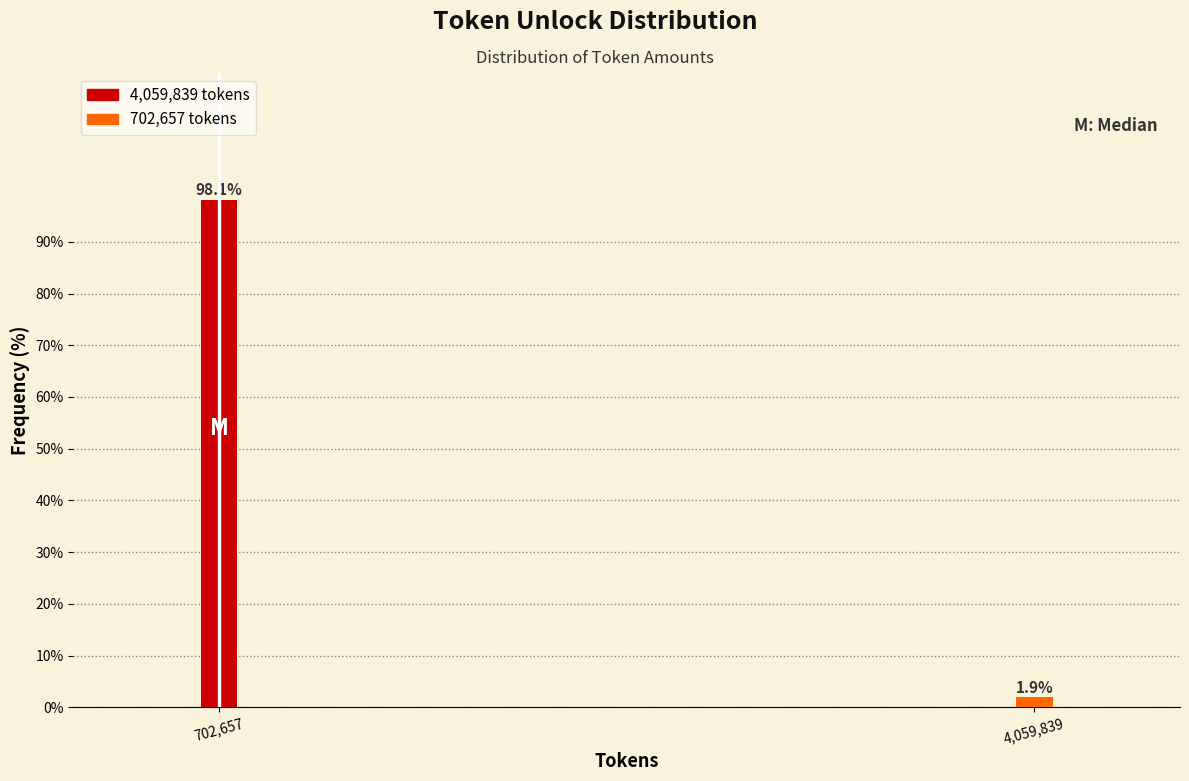

Reading left to right, list all the values displayed in this chart.

98.1	1.9